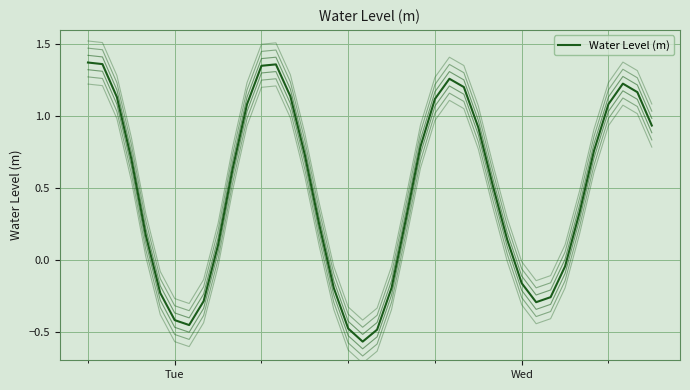

Does the chart display data point markers on the line(s)?

No